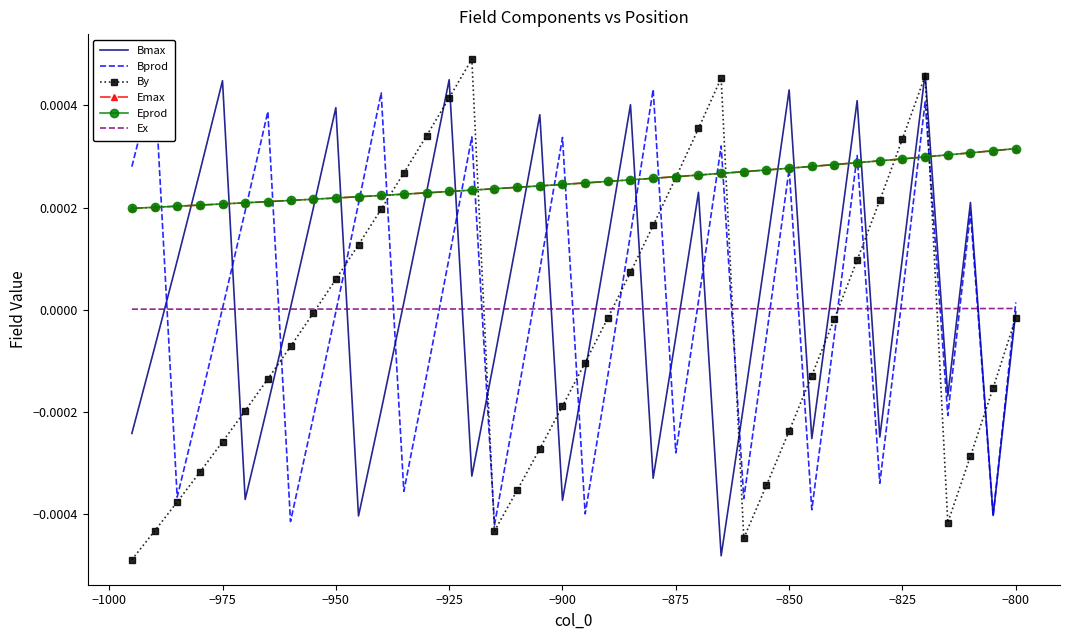

Which series has the largest total across all categories?

Eprod